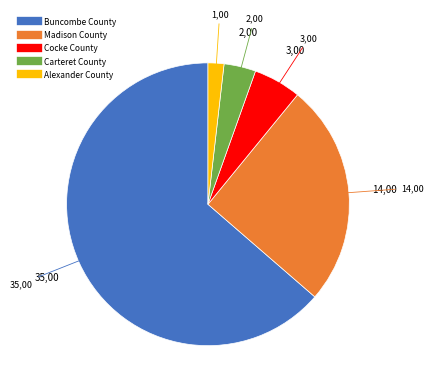

Combined, do Cocke County and Alexander County account for over 50%?

No